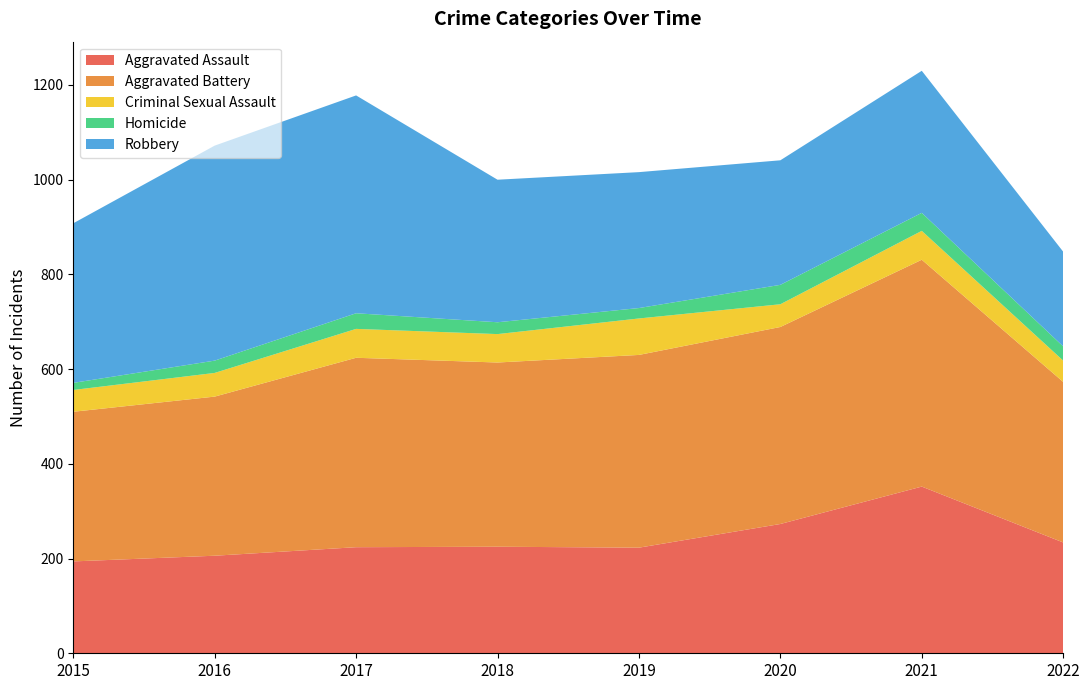

Reading left to right, what are all the values shown in this chart?

Aggravated Assault: 2015=194	2016=206	2017=224	2018=225	2019=223	2020=273	2021=352	2022=234
Aggravated Battery: 2015=316	2016=336	2017=400	2018=389	2019=407	2020=416	2021=479	2022=339
Criminal Sexual Assault: 2015=46	2016=50	2017=61	2018=60	2019=77	2020=48	2021=61	2022=45
Homicide: 2015=15	2016=26	2017=33	2018=25	2019=22	2020=41	2021=38	2022=30
Robbery: 2015=337	2016=454	2017=460	2018=301	2019=287	2020=263	2021=300	2022=200